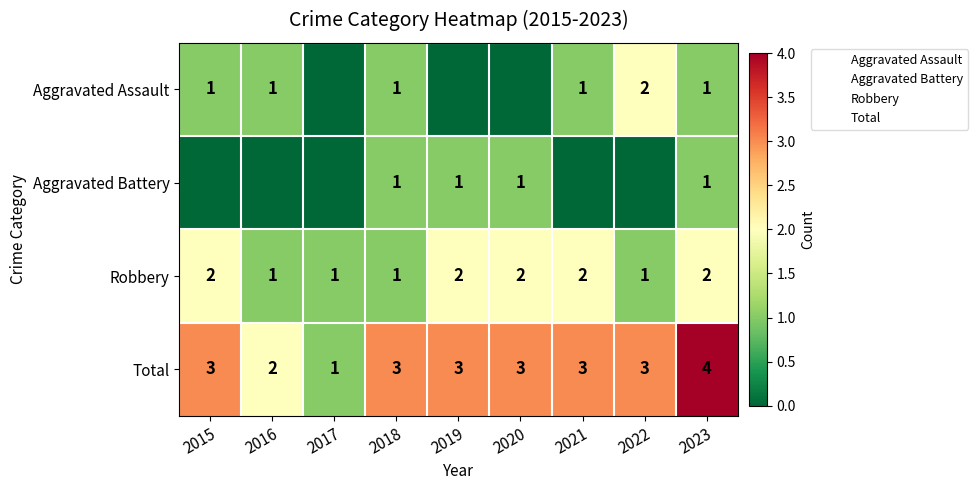

What is the average value of the Total series?

3